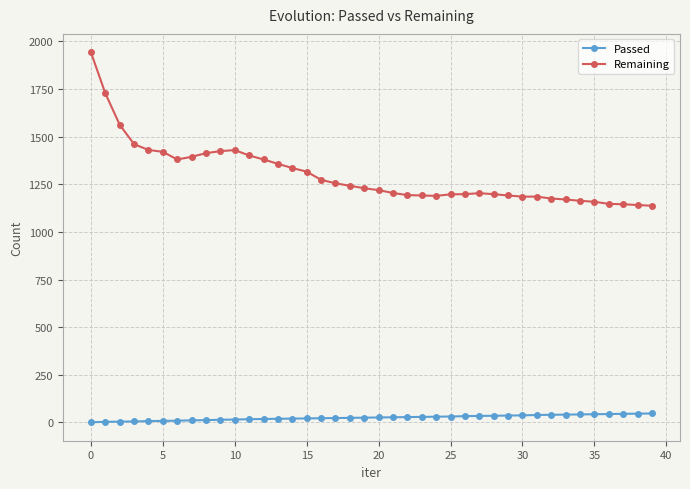

At how many categories does at least one series exceed 1063?

40